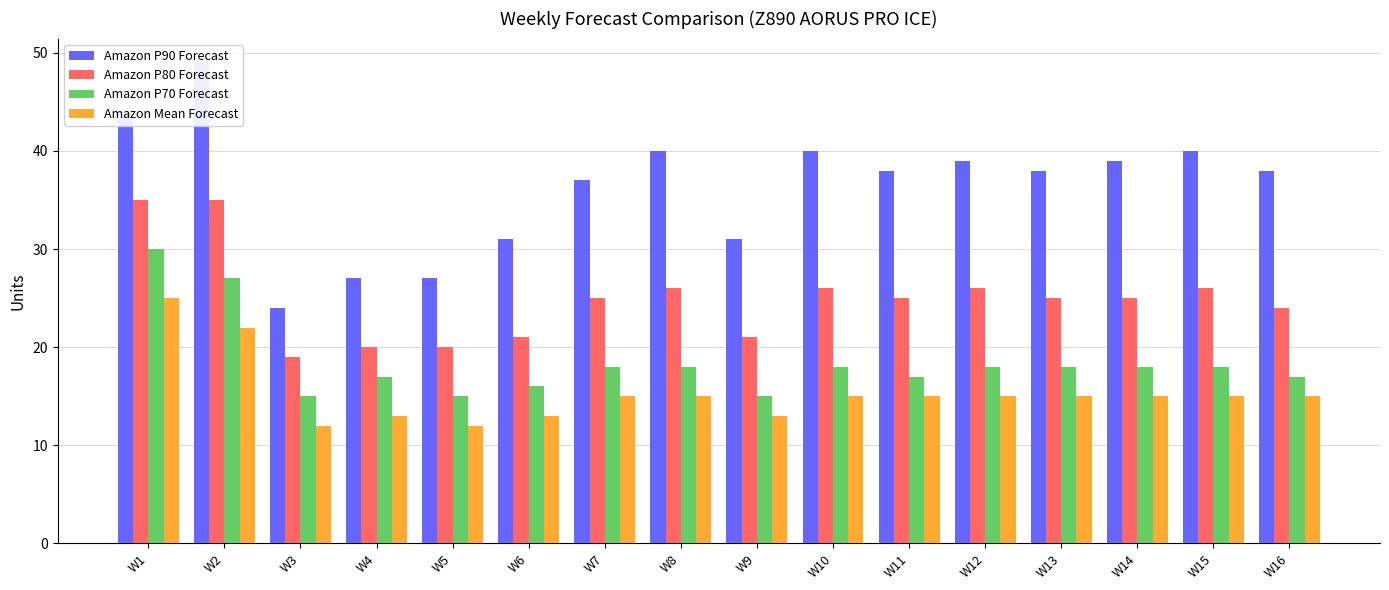

How many bars are there in each group?

4